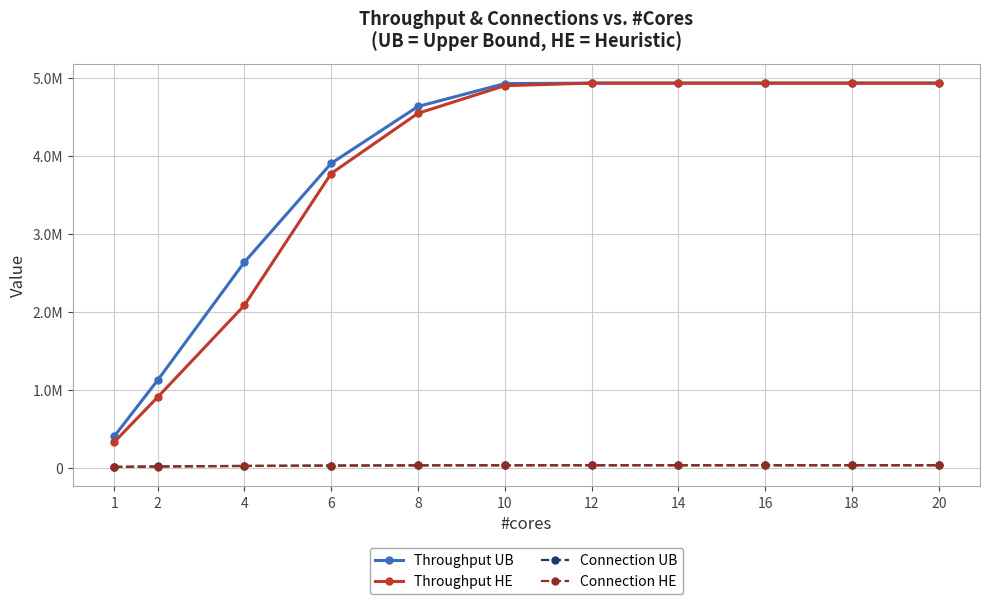

Which series changed the most between 10 and 16?

Throughput HE